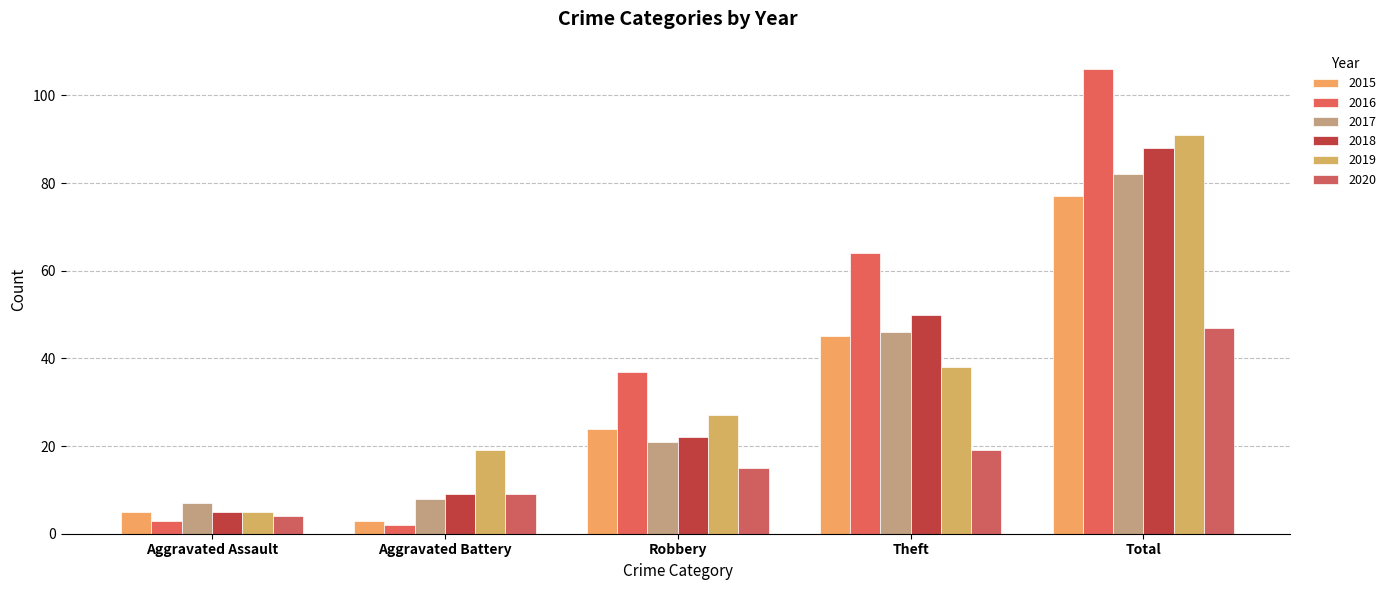

Rank the series by their maximum value, from highest to lowest.

2016, 2019, 2018, 2017, 2015, 2020